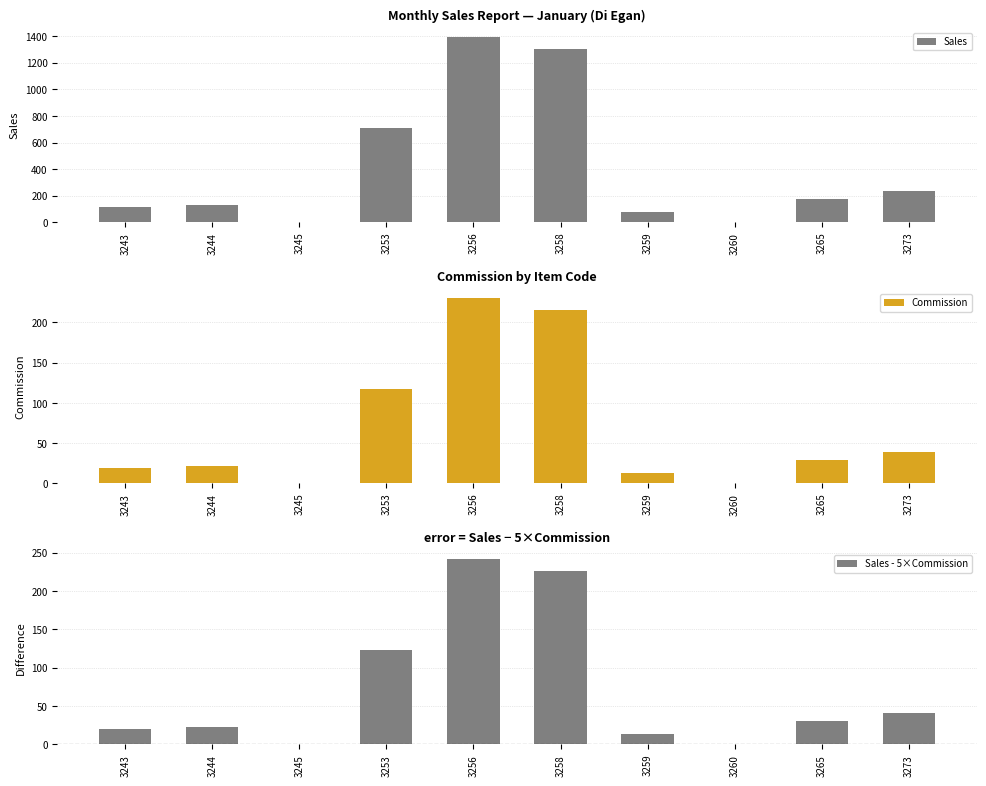

What are all the series names shown in the legend?

Sales, Commission, Sales - 5×Commission